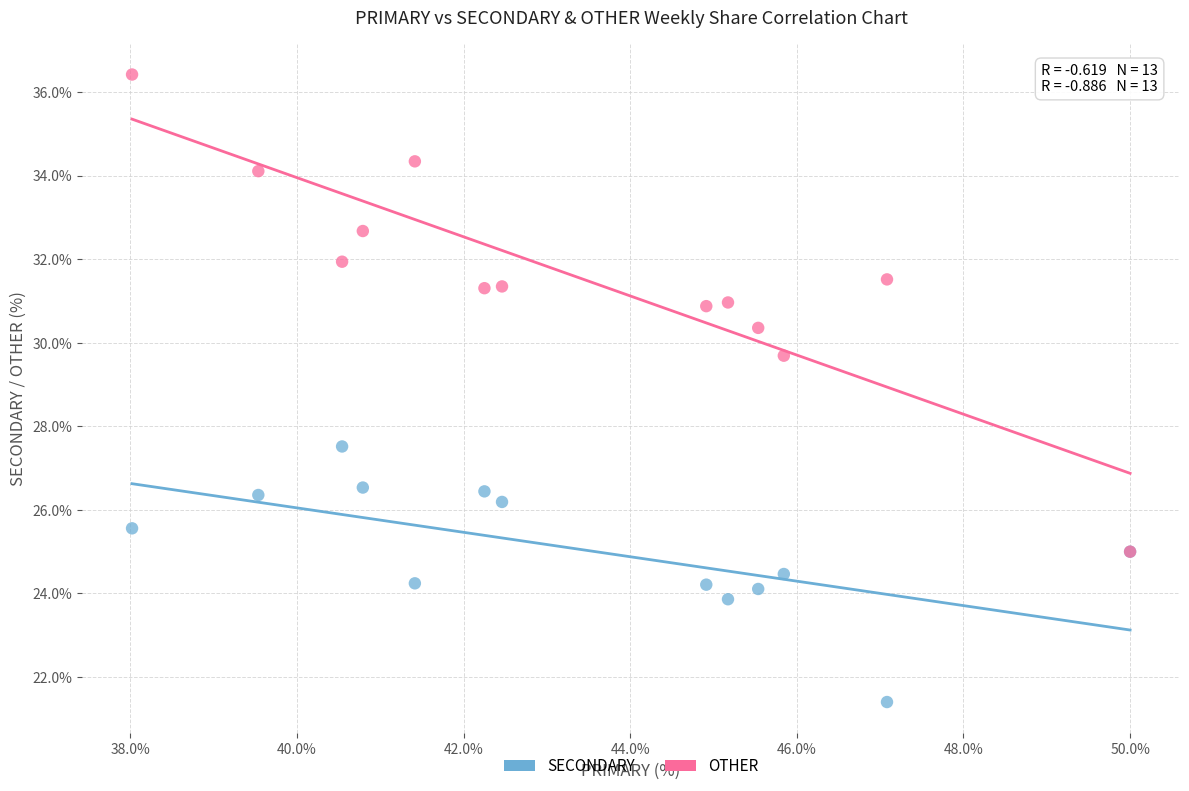

Across all series, what Y value is closest to 28?

27.5